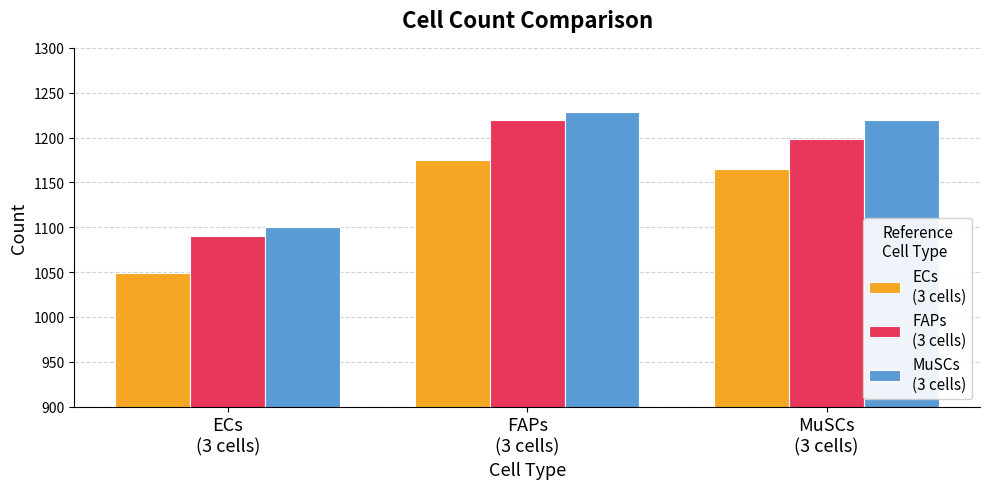

What is the maximum value shown in the chart?

1229